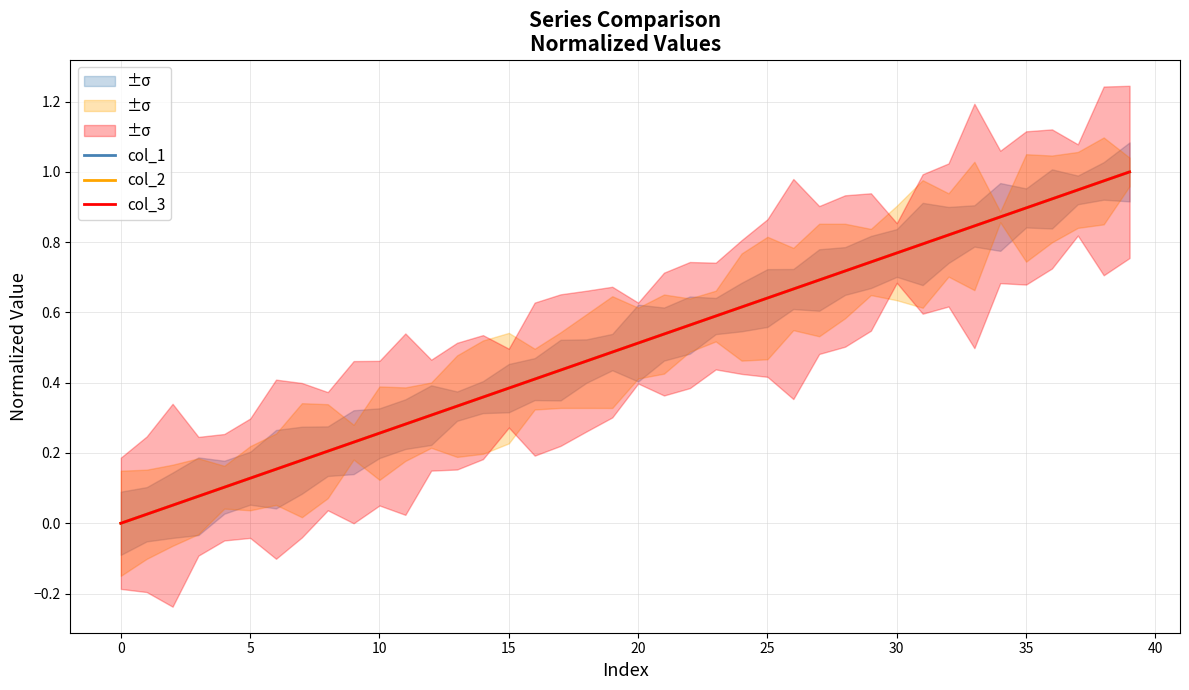

True or false: col_1 and col_3 cross at least once.

False